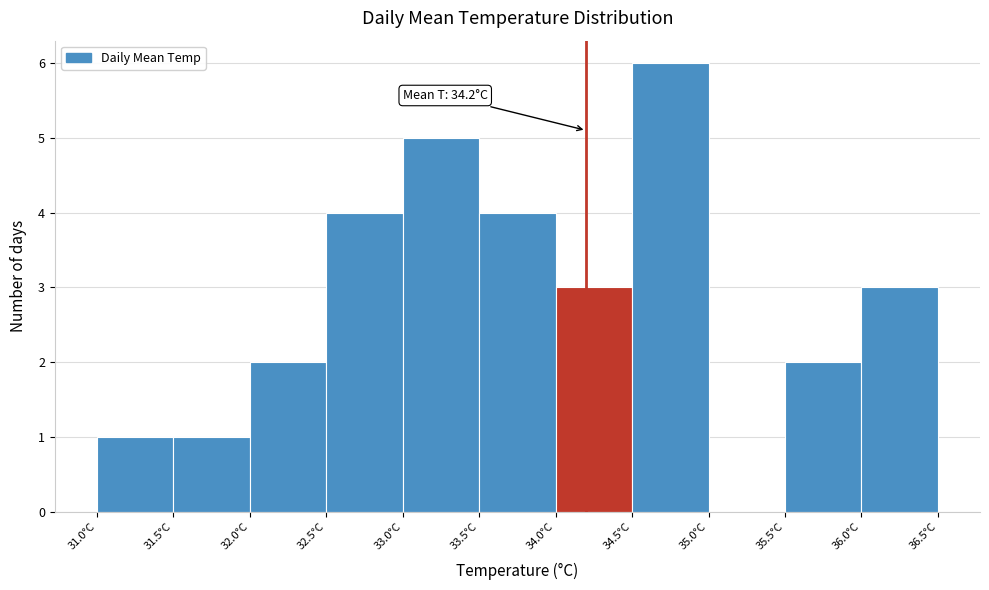

Over which range of the x-axis is the bar tallest?

34.5 to 35.0